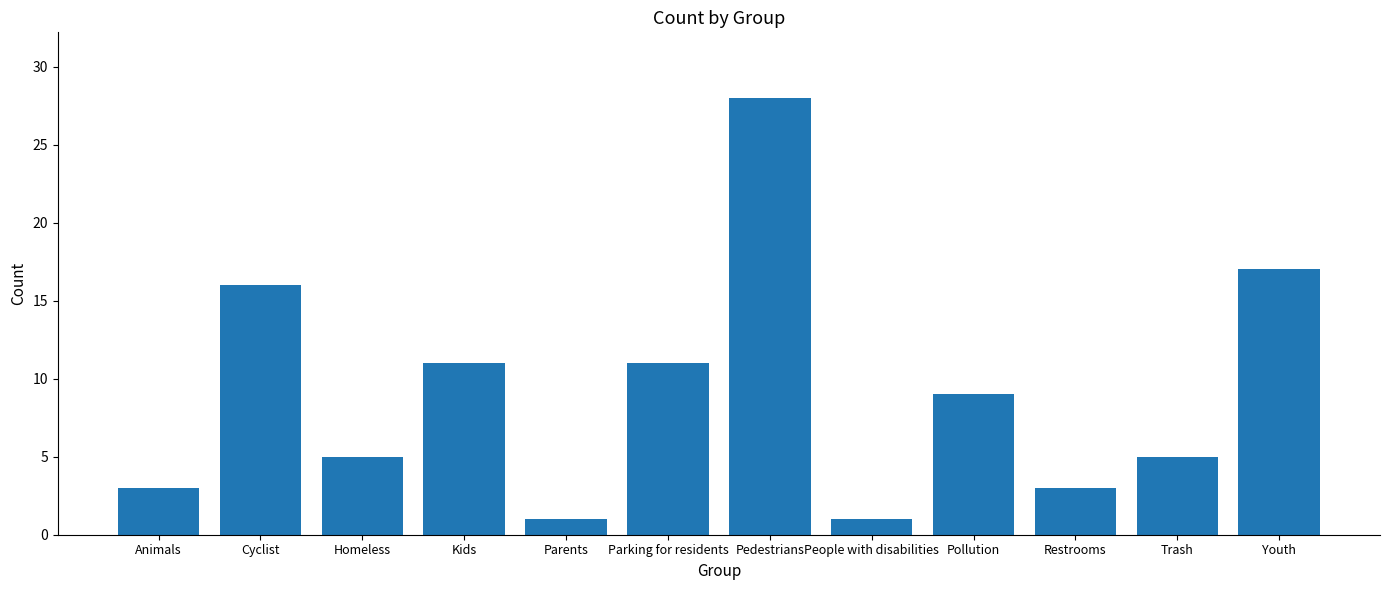

Does the chart contain stacked bars?

No